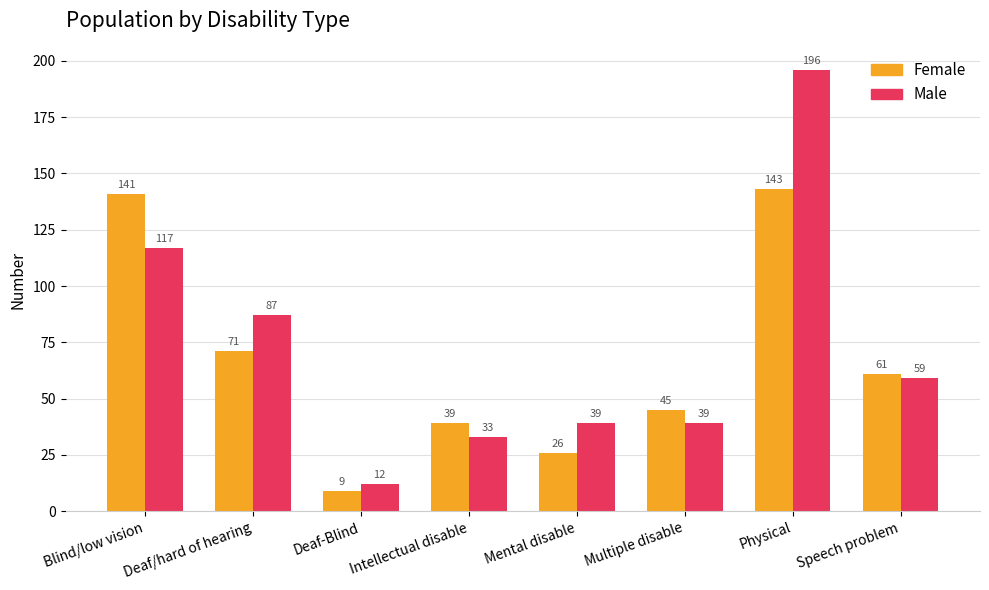

Reading left to right, extract all data points from this chart.

Female: Blind/low vision=141	Deaf/hard of hearing=71	Deaf-Blind=9	Intellectual disable=39	Mental disable=26	Multiple disable=45	Physical=143	Speech problem=61
Male: Blind/low vision=117	Deaf/hard of hearing=87	Deaf-Blind=12	Intellectual disable=33	Mental disable=39	Multiple disable=39	Physical=196	Speech problem=59